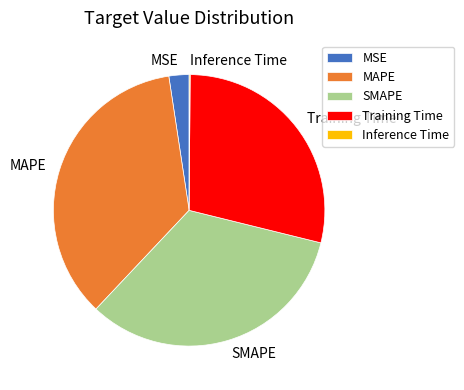

Which slice is the largest?

MAPE